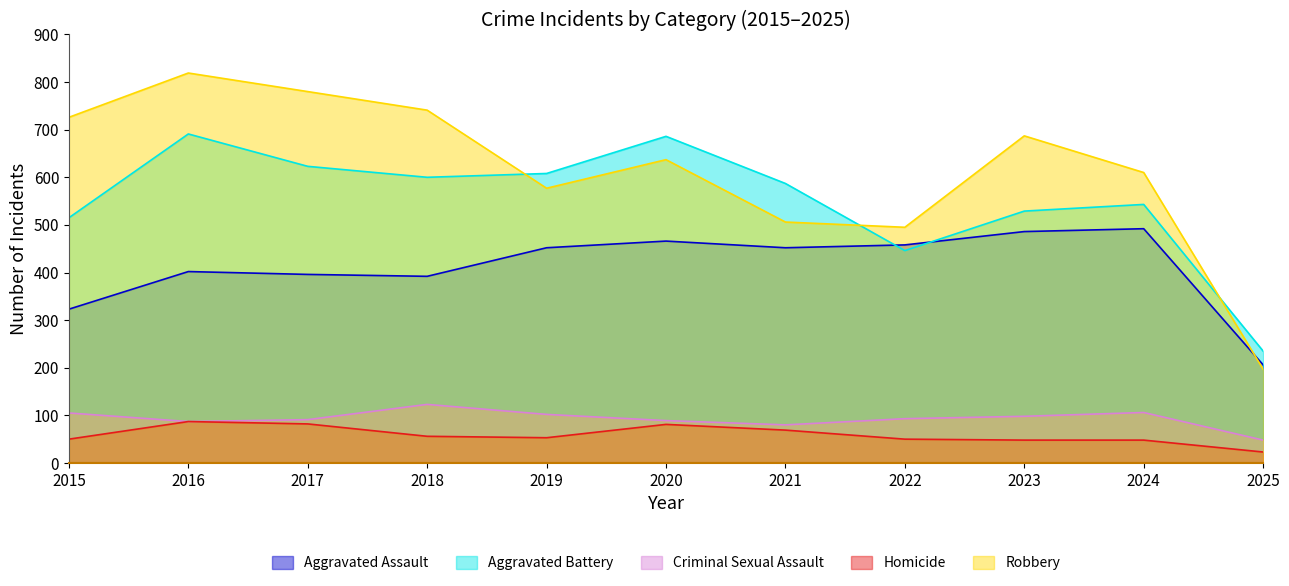

What is the maximum value for Criminal Sexual Assault?

123